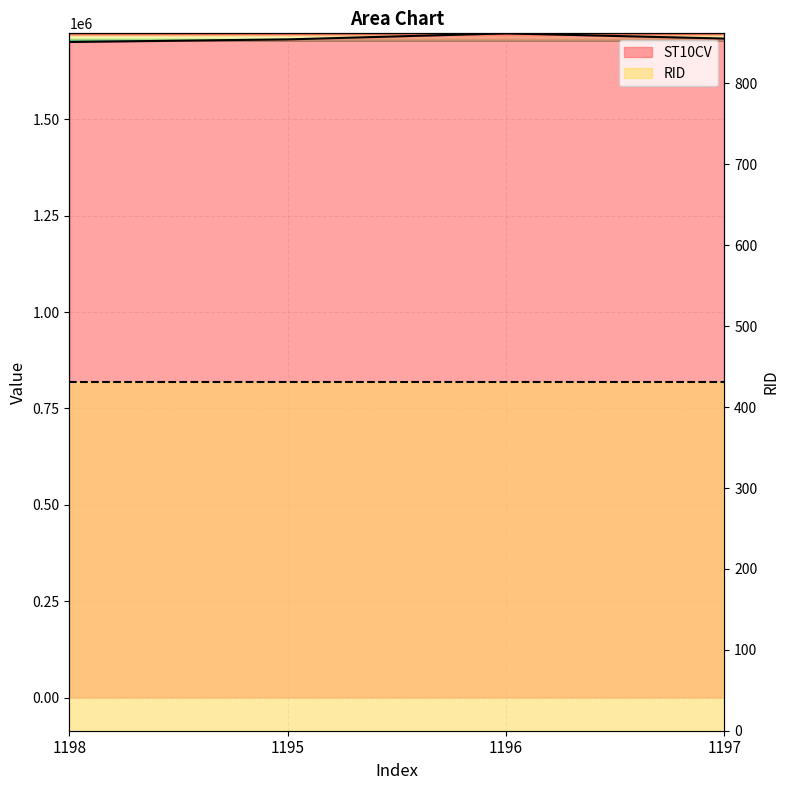

Is it true that the value at 1196 is 1157620?

False